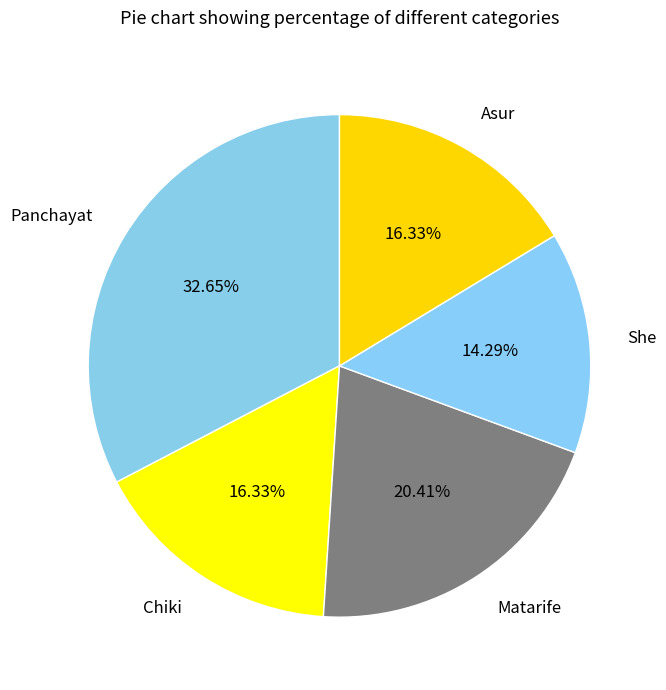

To the nearest percent, what is the average slice percentage?

20%